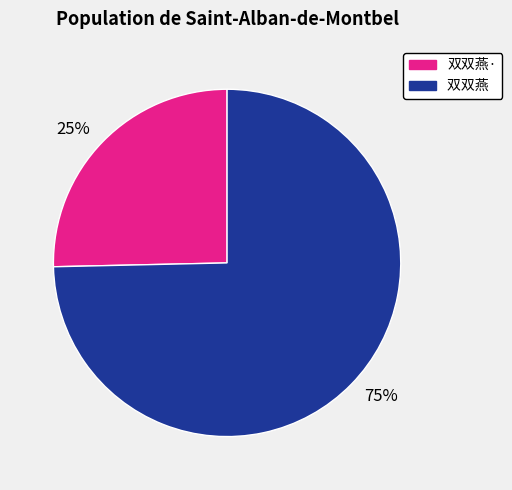

Is the sum of 双双燕 and 双双燕· greater than half?

Yes